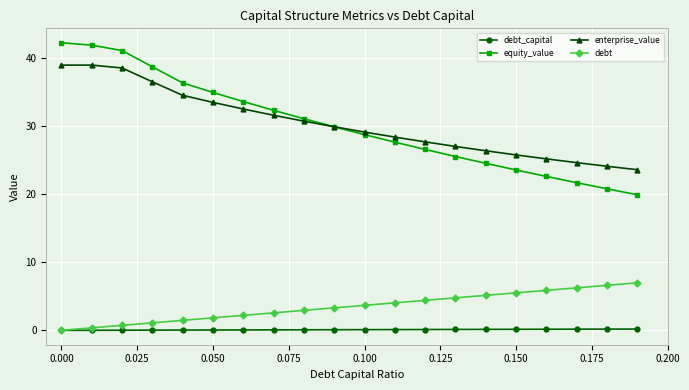

What is the value of the equity_value point at the 11th from the left?

28.7